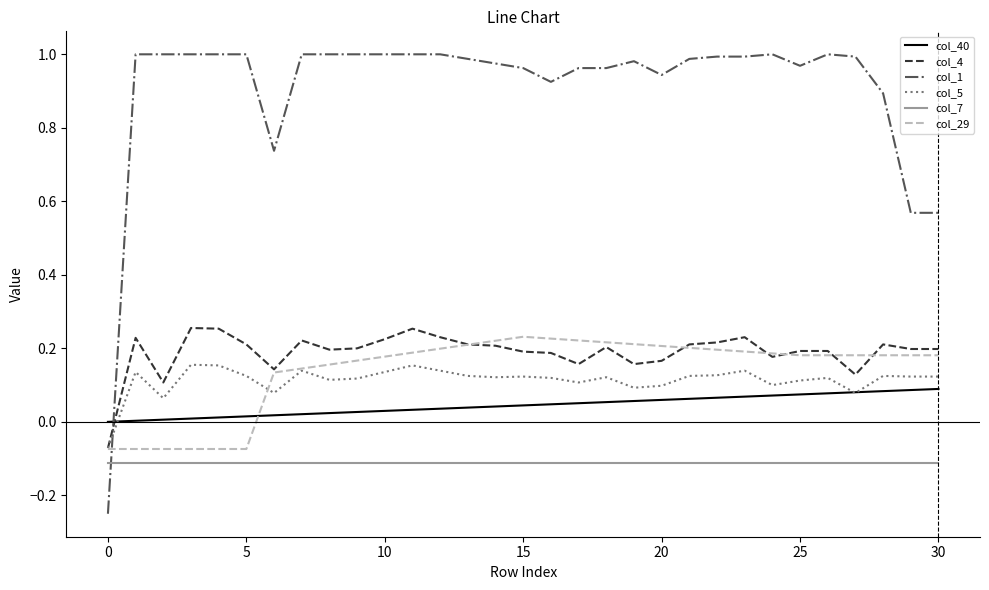

Which series has the widest spread of values?

col_1